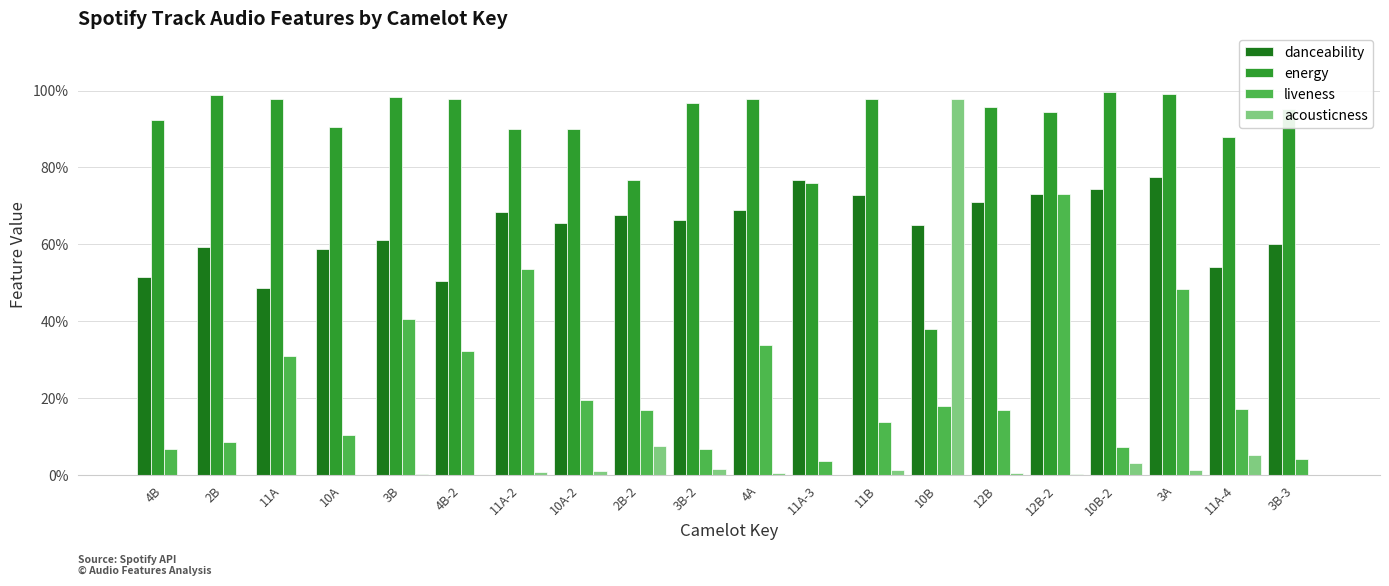

The liveness series shows 0.1 at 4B. True or false?

False